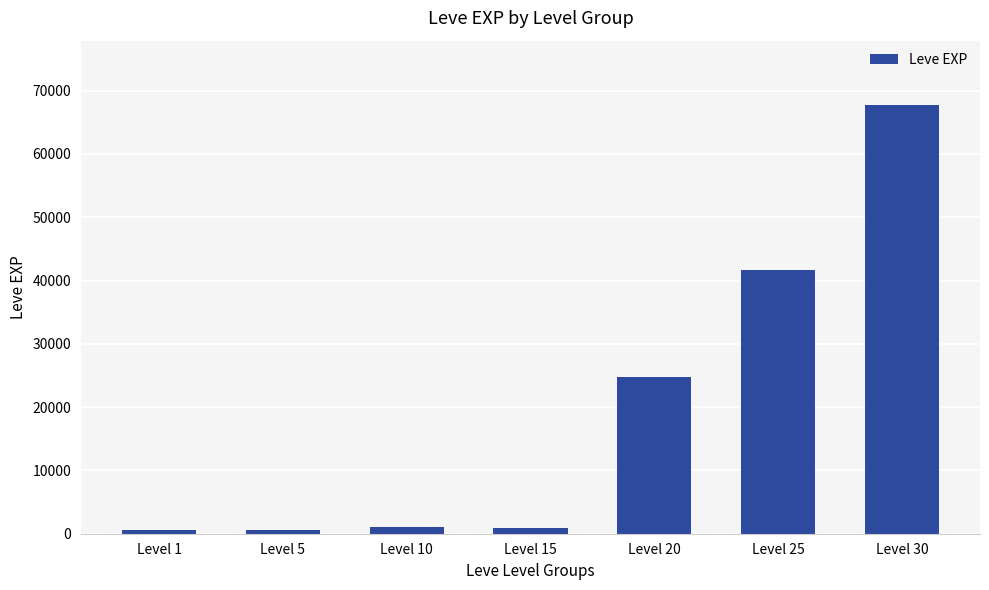

How many series are shown in this chart?

1